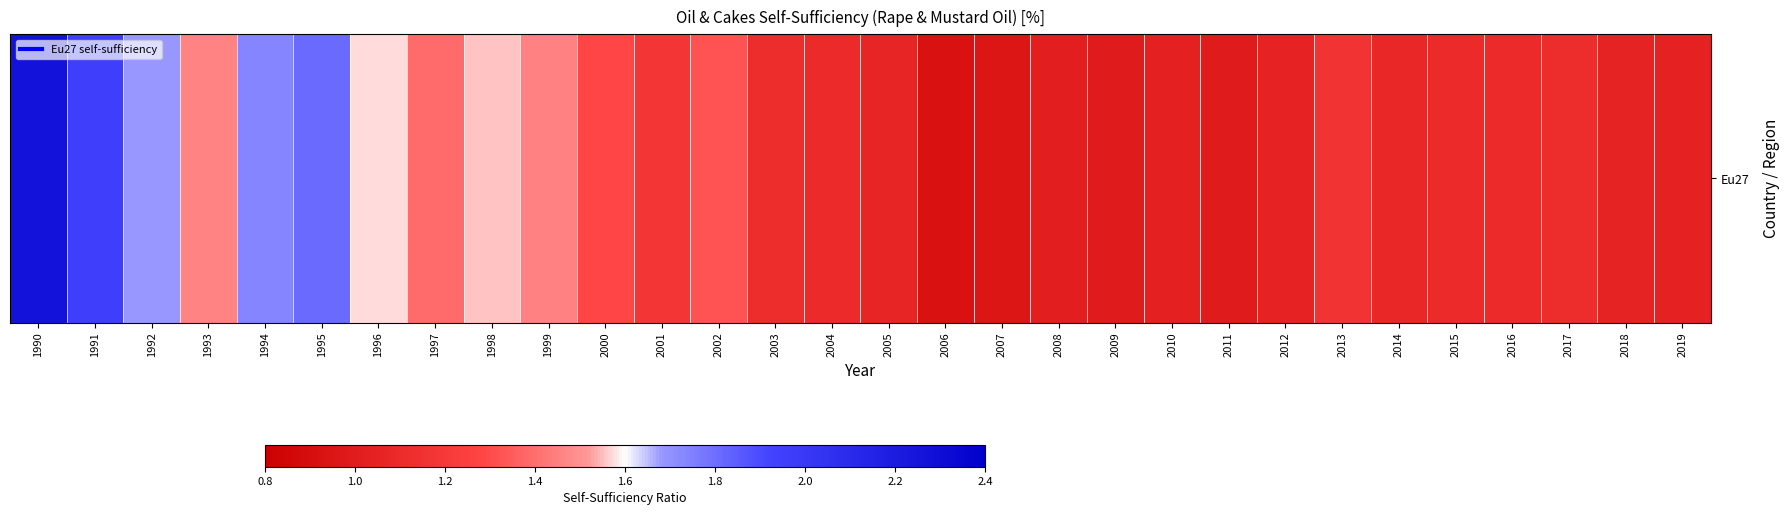

How many values are below 1?

4